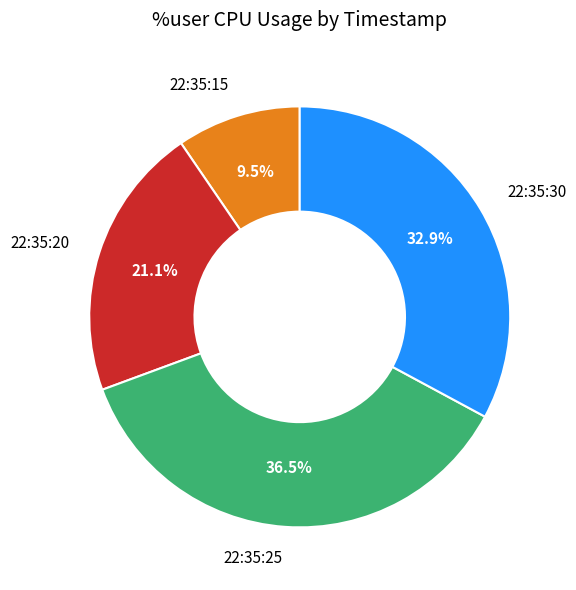

Is there any slice that represents more than half of the pie?

No